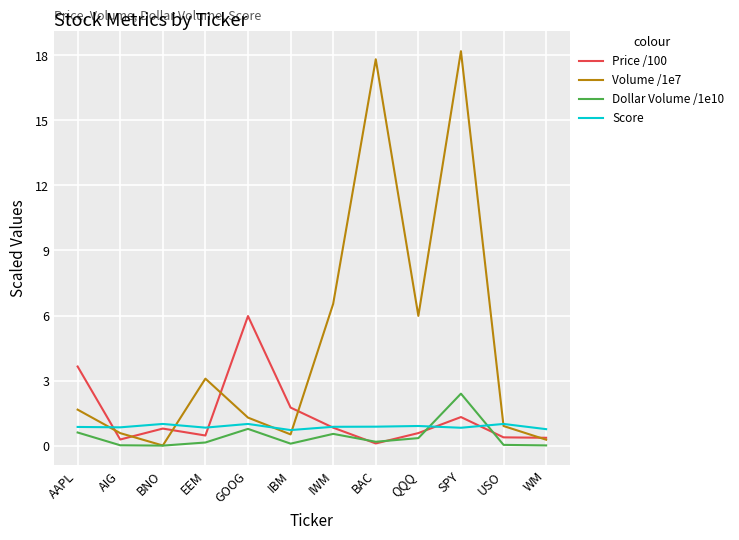

Is it true that Price /100 equals 1.3 at SPY?

True